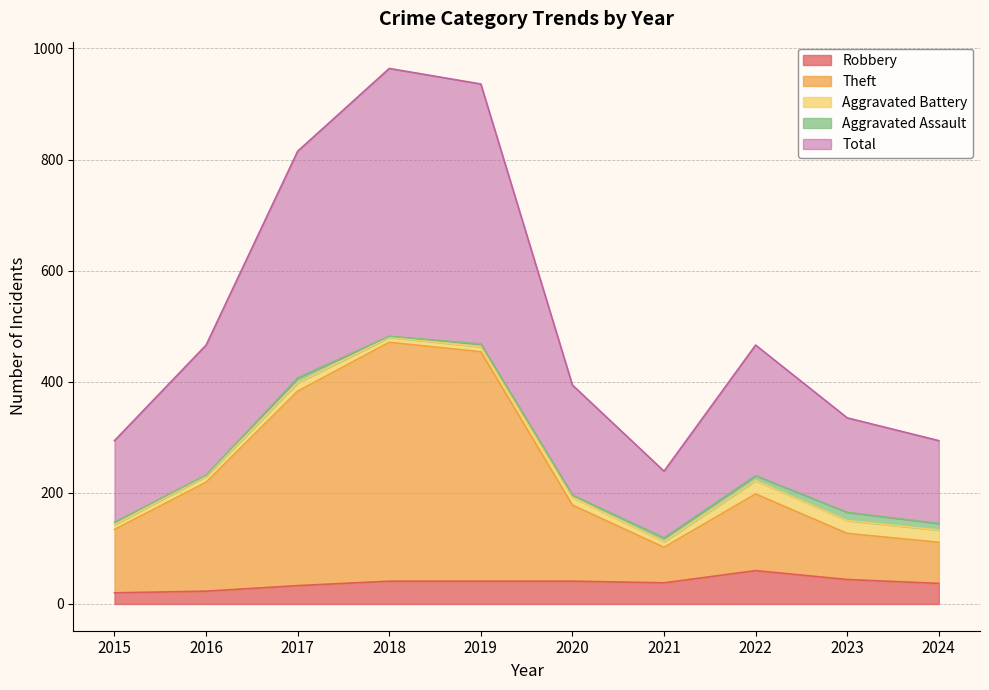

What is the highest value of the Robbery series?

60